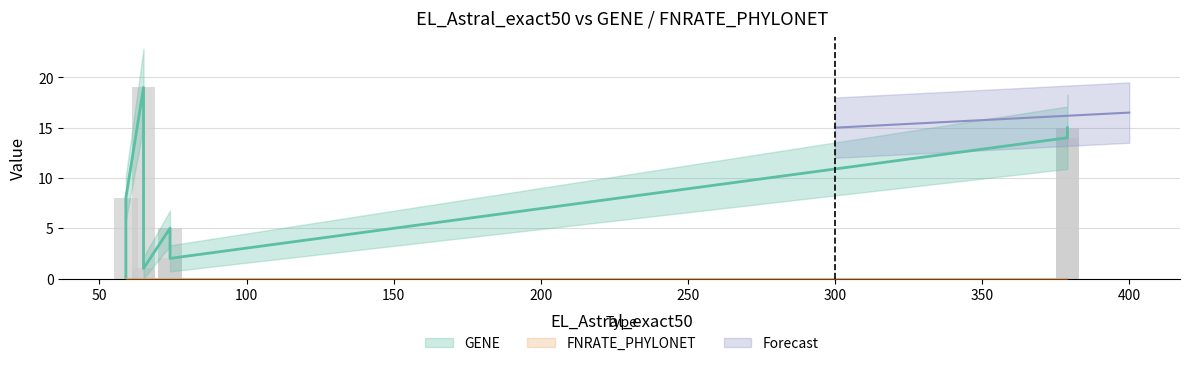

Which series has the largest range (max minus min)?

GENE